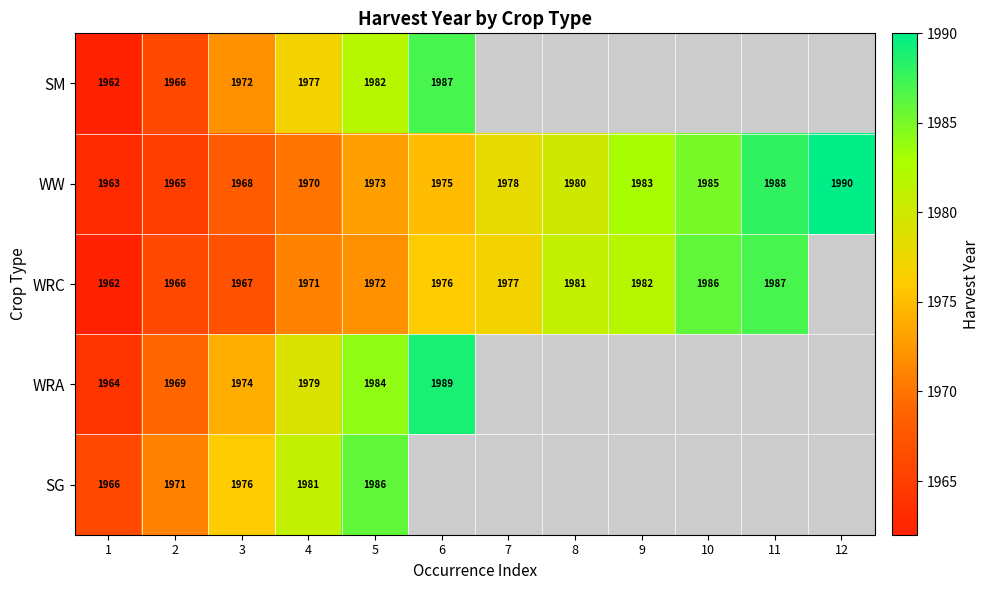

Between 2 and 3, which series saw the biggest shift?

SM